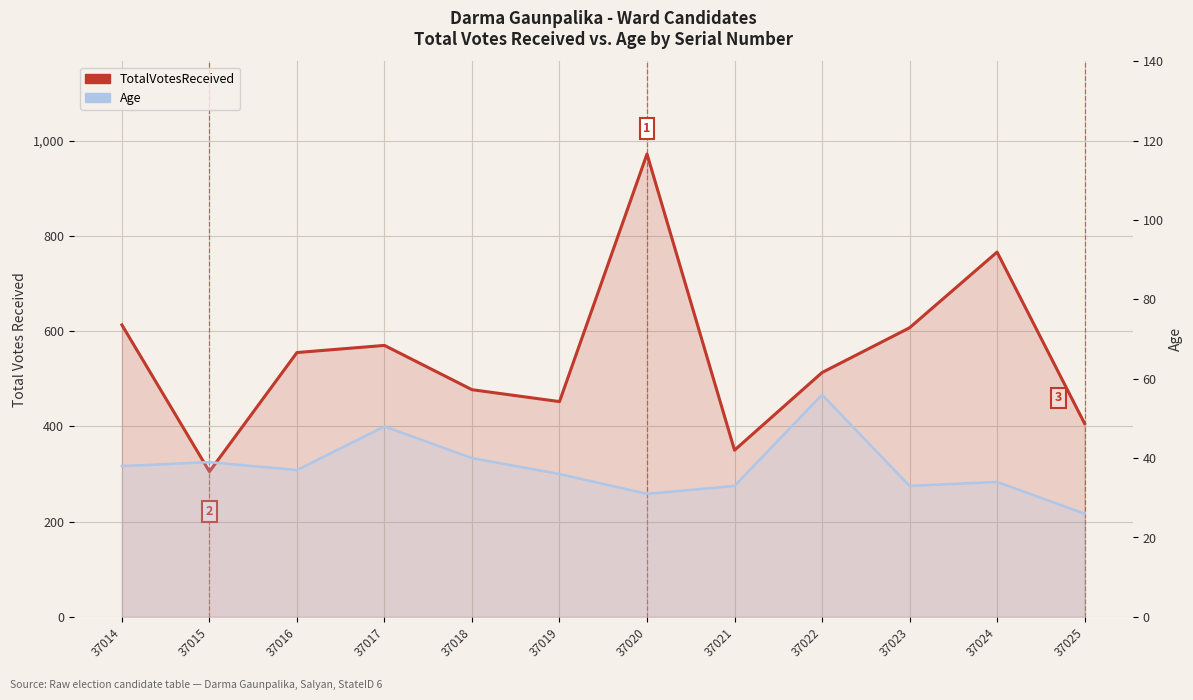

What is the average value of the TotalVotesReceived series?

549